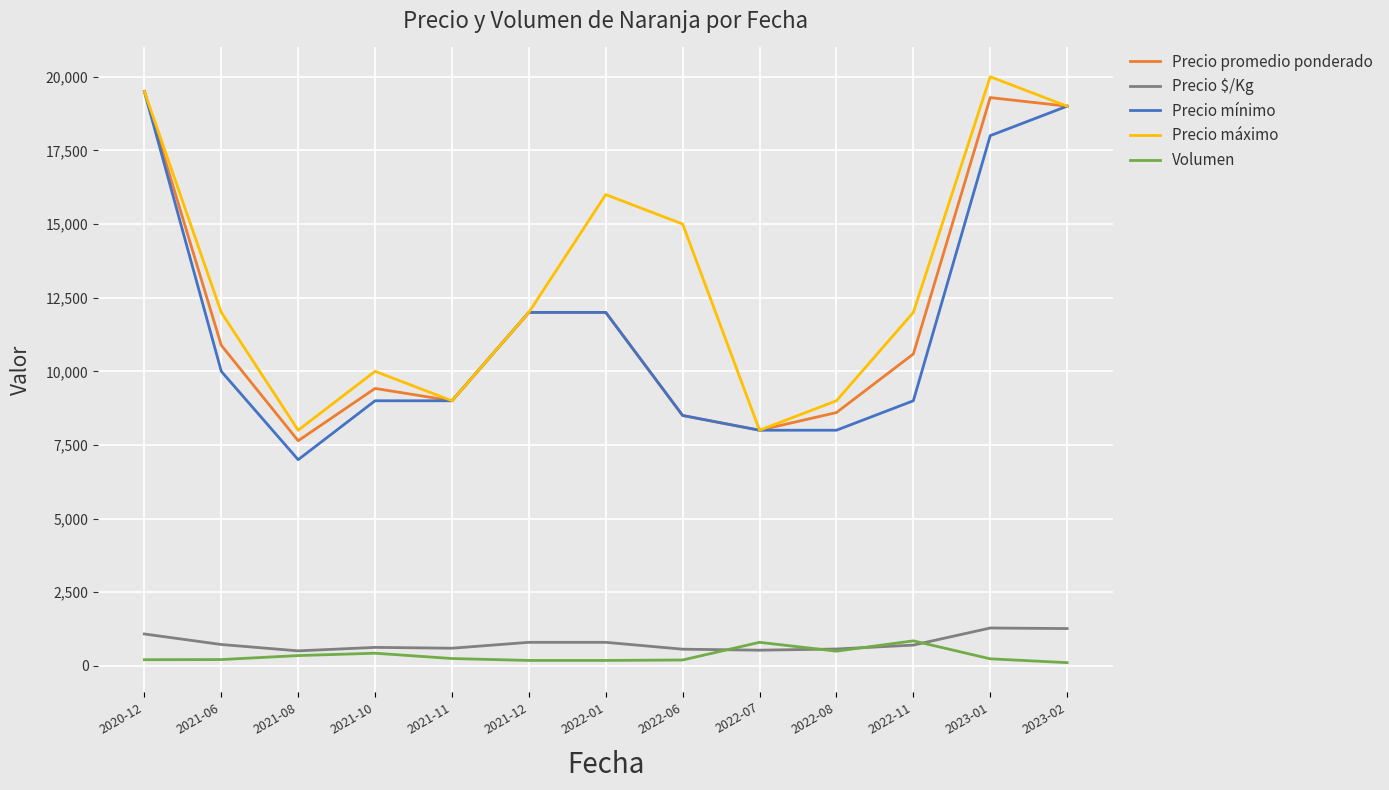

Which series has the largest total across all categories?

Precio máximo